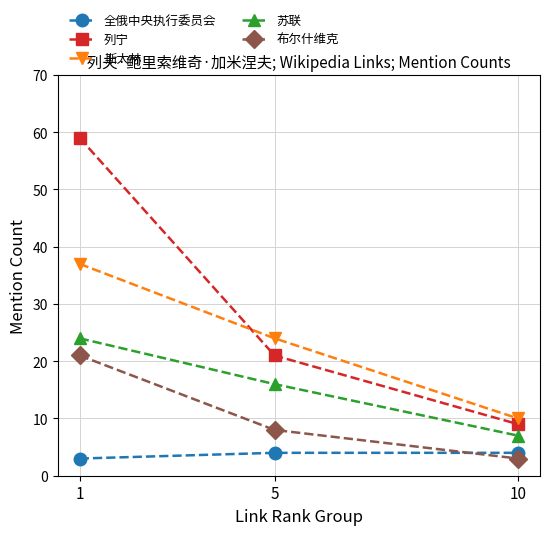

At which label does 苏联 reach its peak?

1